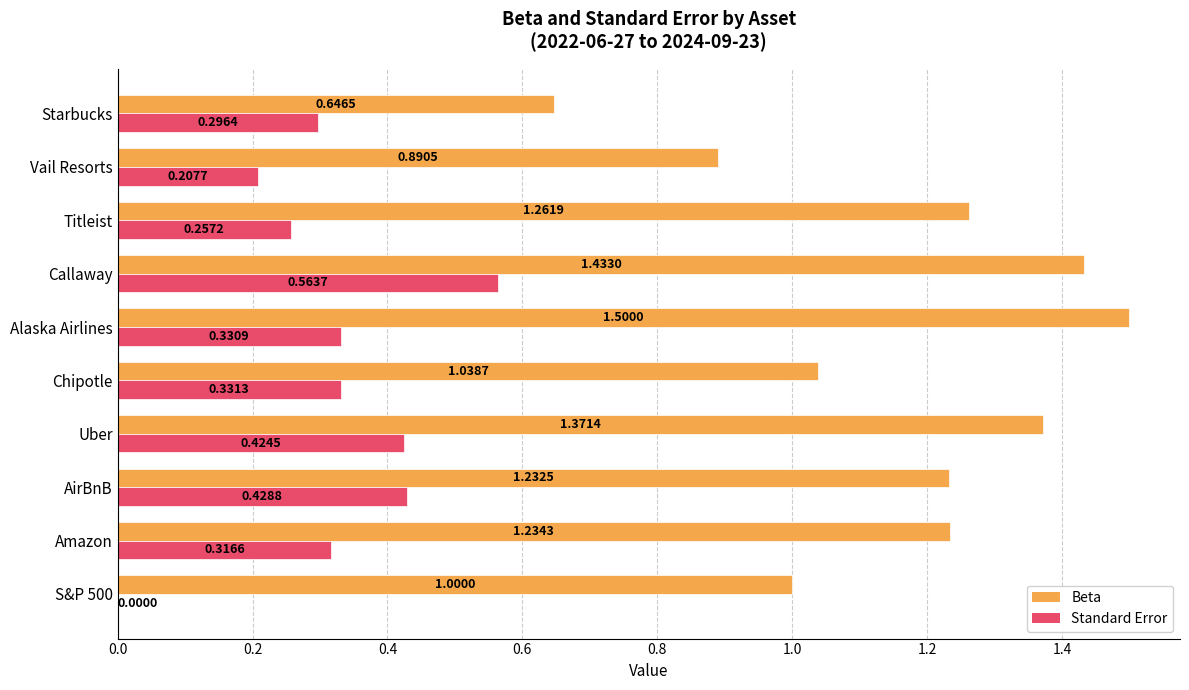

Which series has the largest total across all categories?

Beta